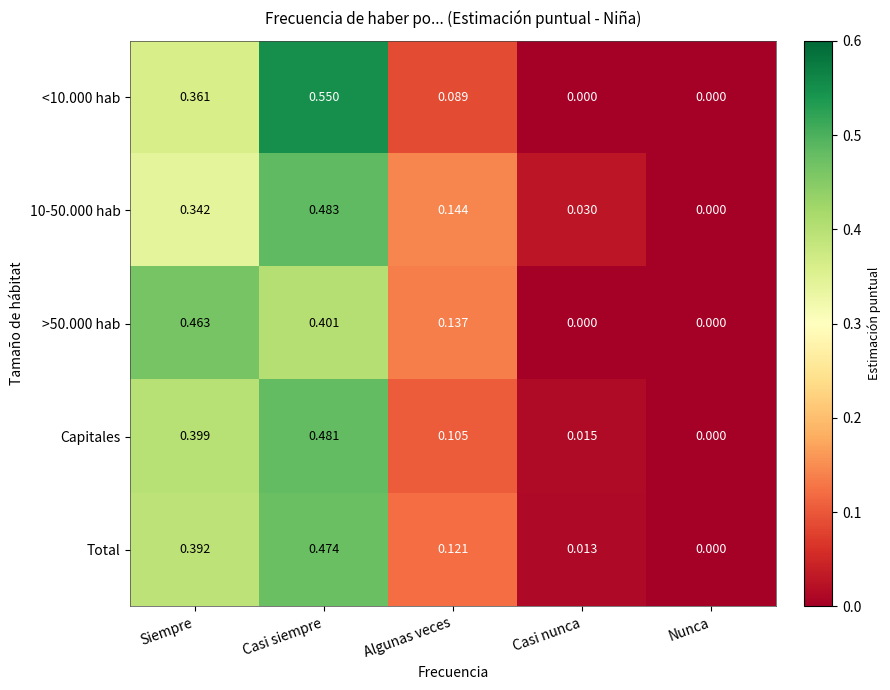

Rank the series by their maximum value, from lowest to highest.

>50.000 hab, Total, Capitales, 10-50.000 hab, <10.000 hab